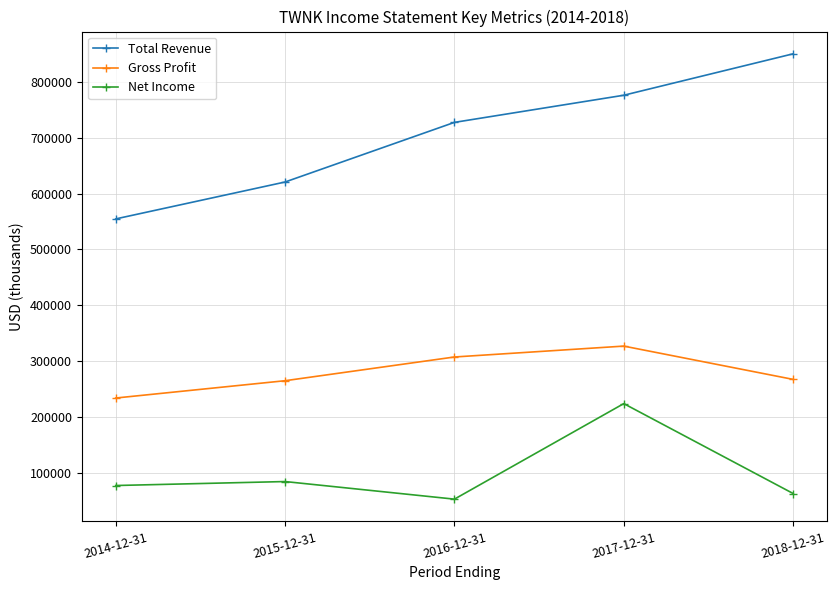

True or false: Total Revenue has a value of 745483 at 2014-12-31.

False